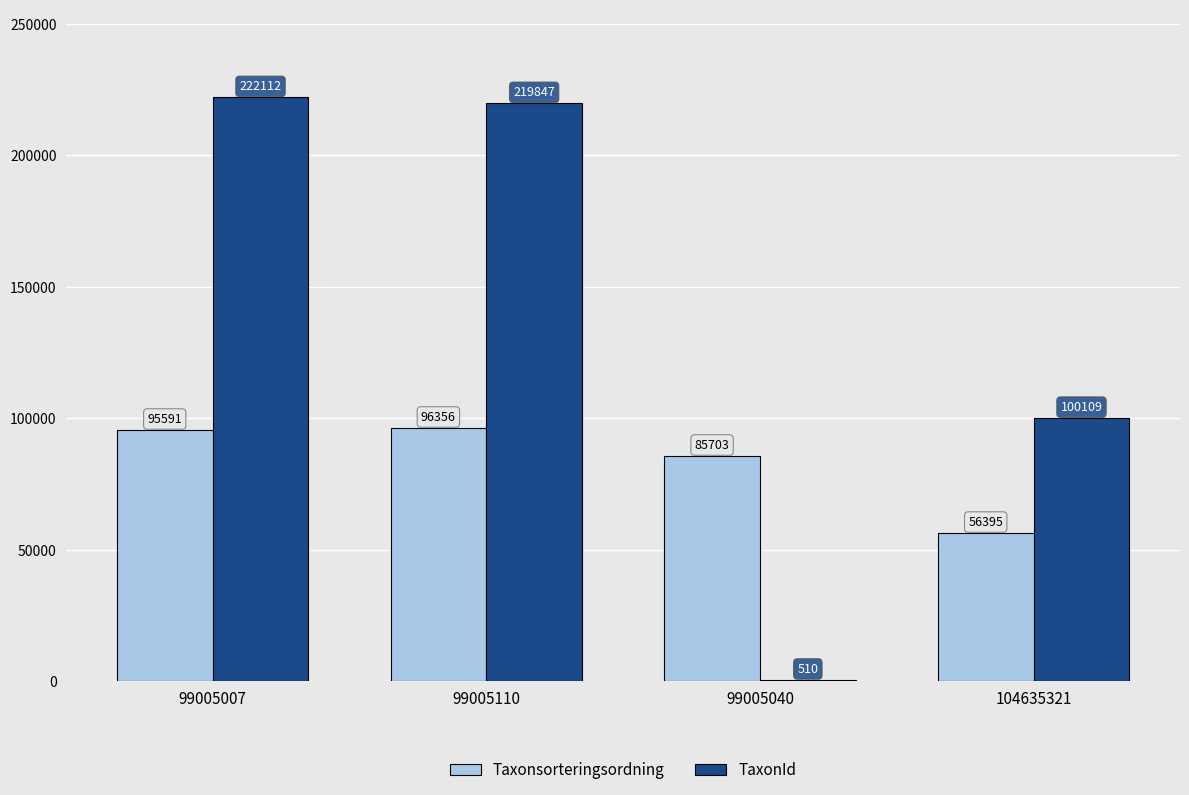

Between 99005007 and 104635321, which series saw the biggest shift?

TaxonId